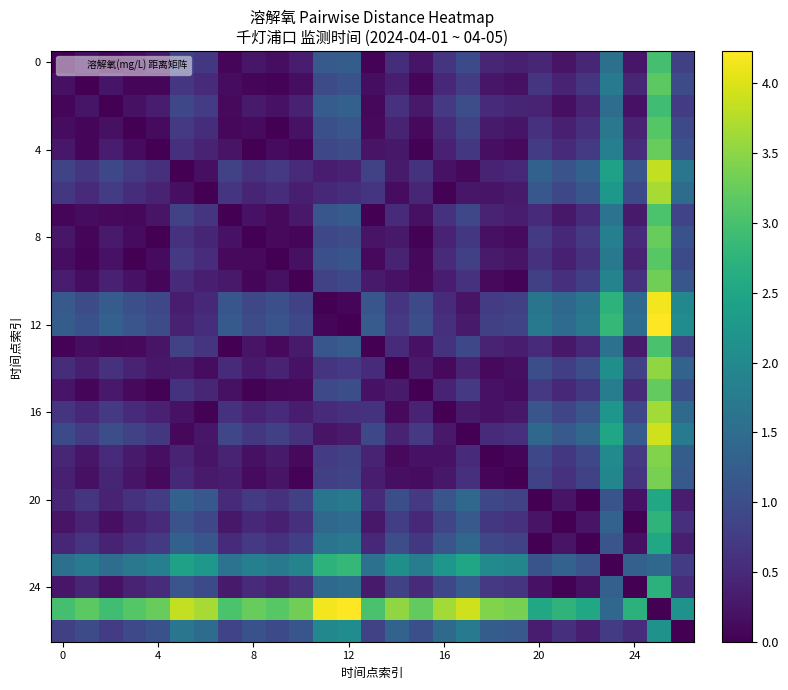

What is the greatest value displayed?

4.2